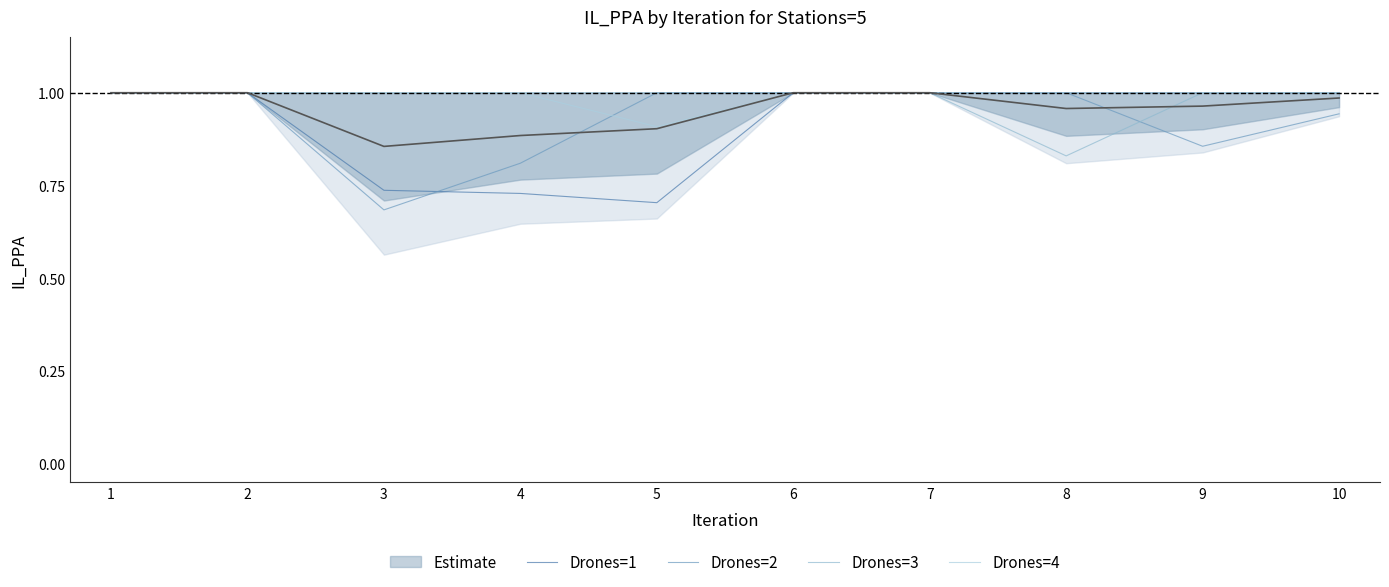

Reading left to right, extract all data points from this chart.

Drones=1: 1=1.0	2=1.0	3=0.7	4=0.7	5=0.7	6=1.0	7=1.0	8=1.0	9=1.0	10=1.0
Drones=2: 1=1.0	2=1.0	3=0.7	4=0.8	5=1.0	6=1.0	7=1.0	8=1.0	9=0.9	10=0.9
Drones=3: 1=1.0	2=1.0	3=1.0	4=1.0	5=1.0	6=1.0	7=1.0	8=0.8	9=1.0	10=1.0
Drones=4: 1=1.0	2=1.0	3=1.0	4=1.0	5=0.9	6=1.0	7=1.0	8=1.0	9=1.0	10=1.0